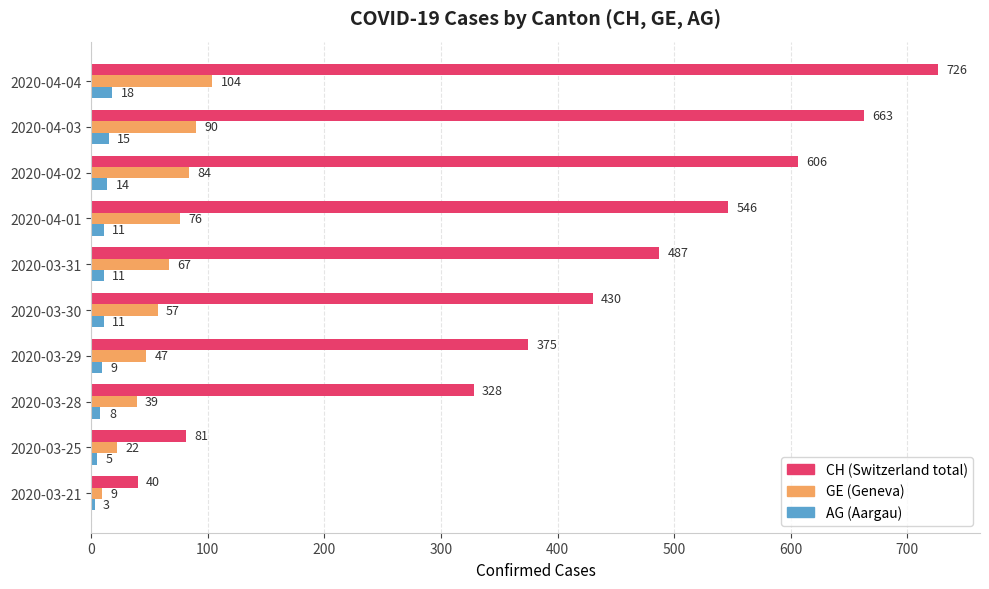

What is the spread (max minus min) of values at 2020-03-29?

366